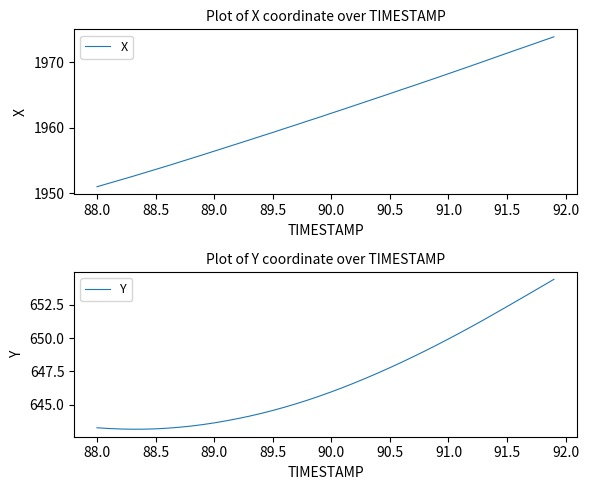

True or false: X has more than 0 interior local peaks.

False